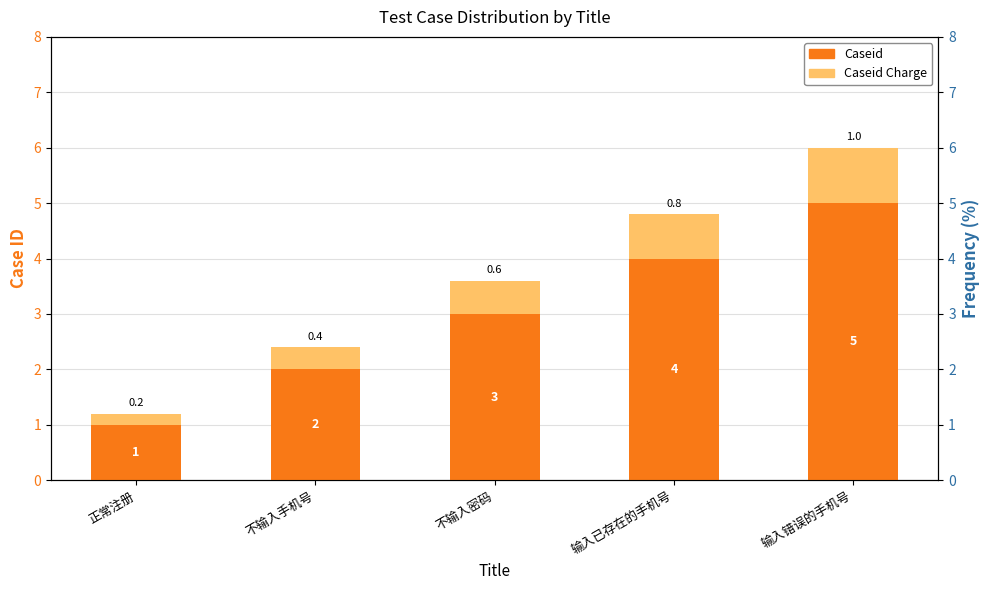

Where does the Module Charge series first go above 1?

不输入密码